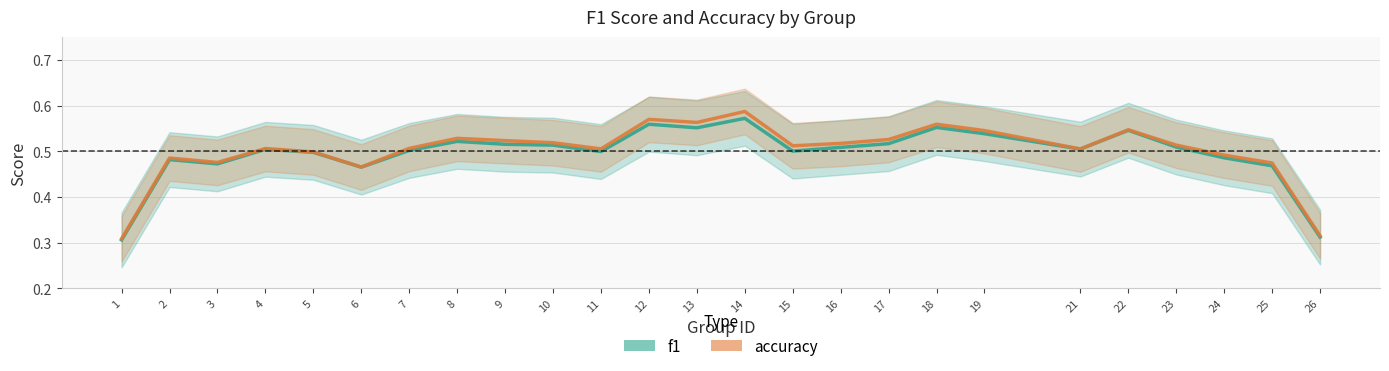

Count the accuracy values in the range 0 to 1.

25